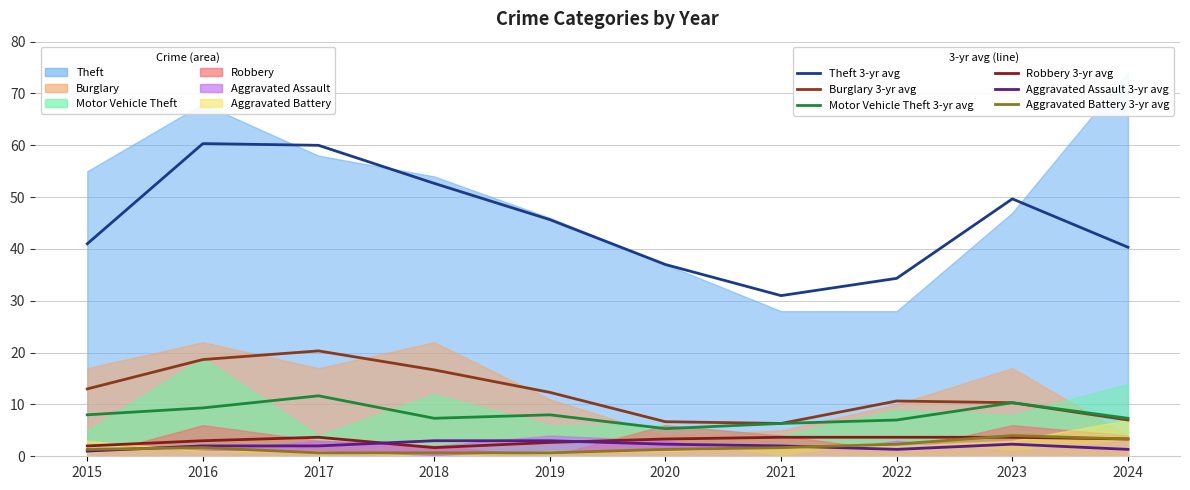

What is the value of the Theft (avg) point at the 10th from the left?

40.3